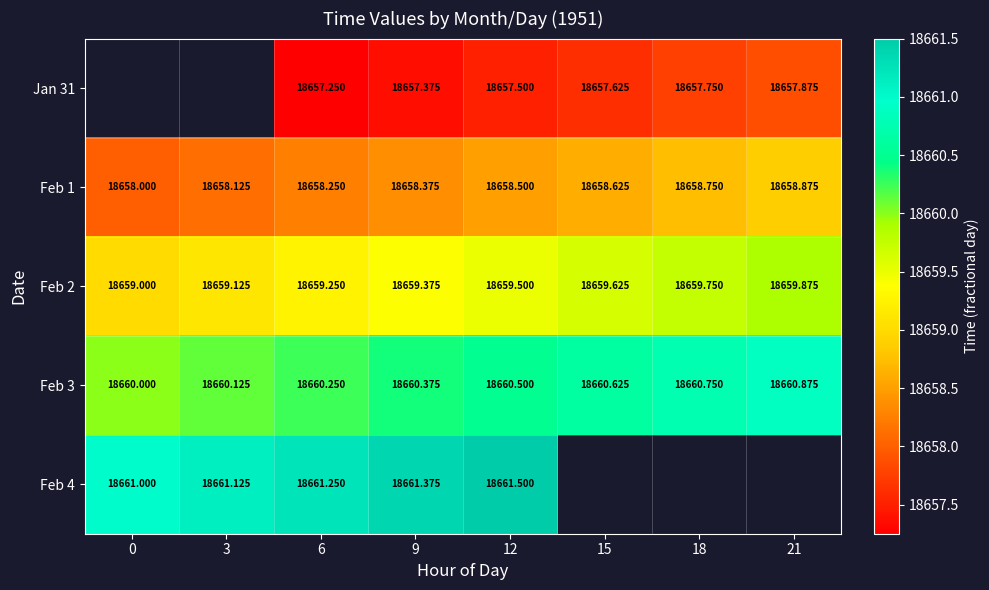

What is the difference between the second highest and second lowest values in the Feb 2 series?

0.6